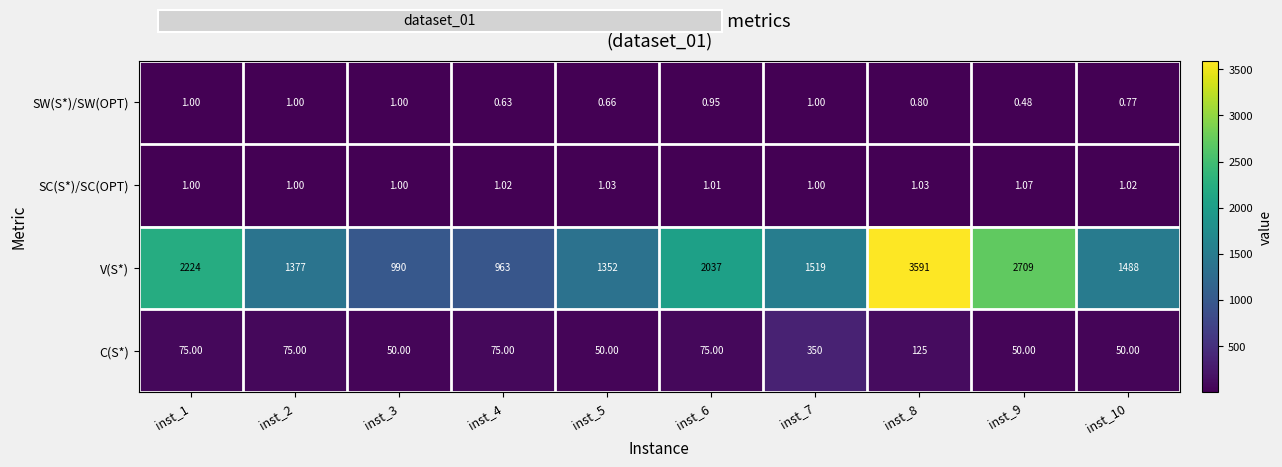

List the series in order of their peak value, highest first.

V(S*), C(S*), SC(S*)/SC(OPT), SW(S*)/SW(OPT)